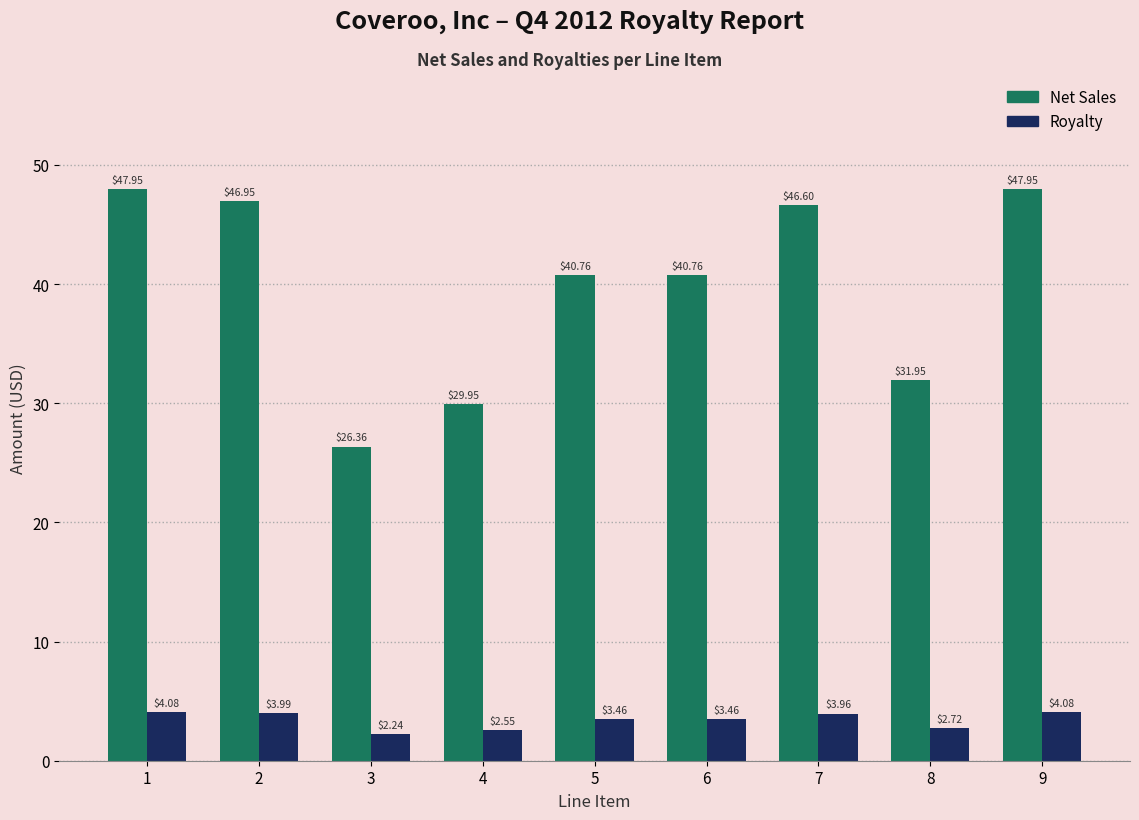

Which category has the lowest value in the Net Sales series?

3